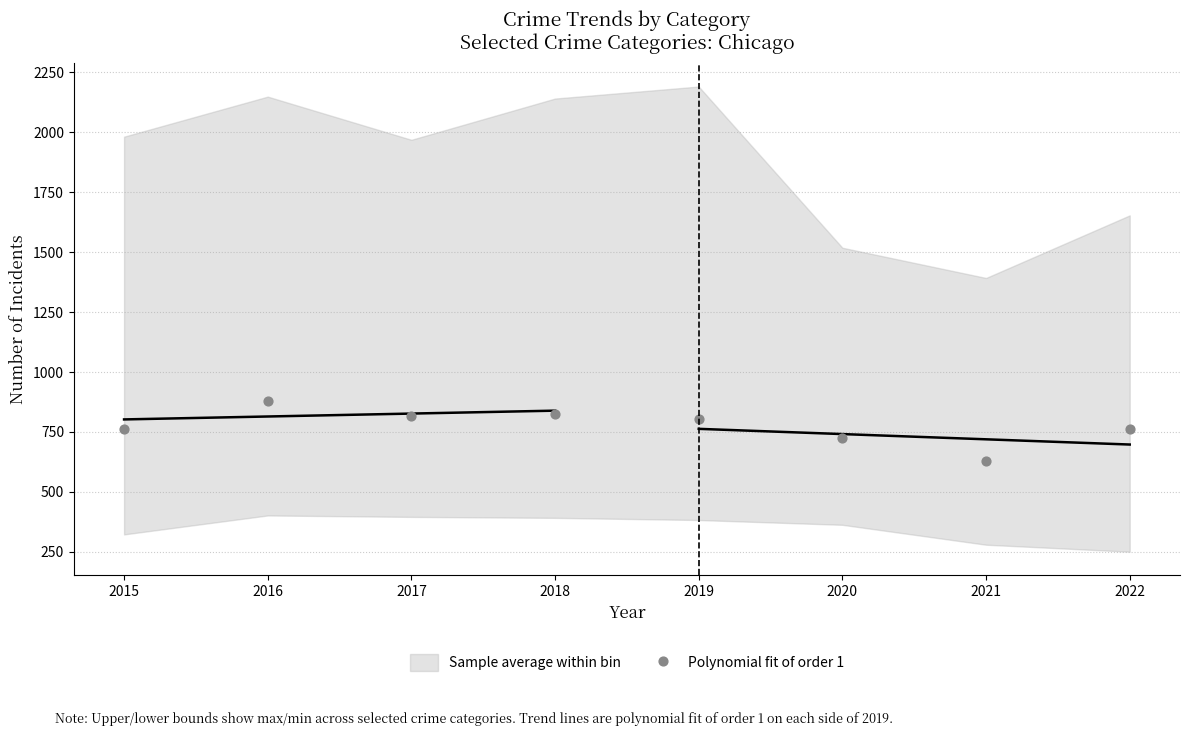

What is the range of X values (max minus min)?

7.0